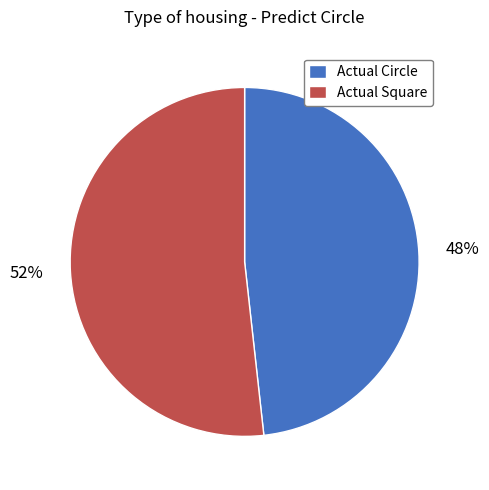

What percentage is the Actual Circle slice, to the nearest percent?

48%